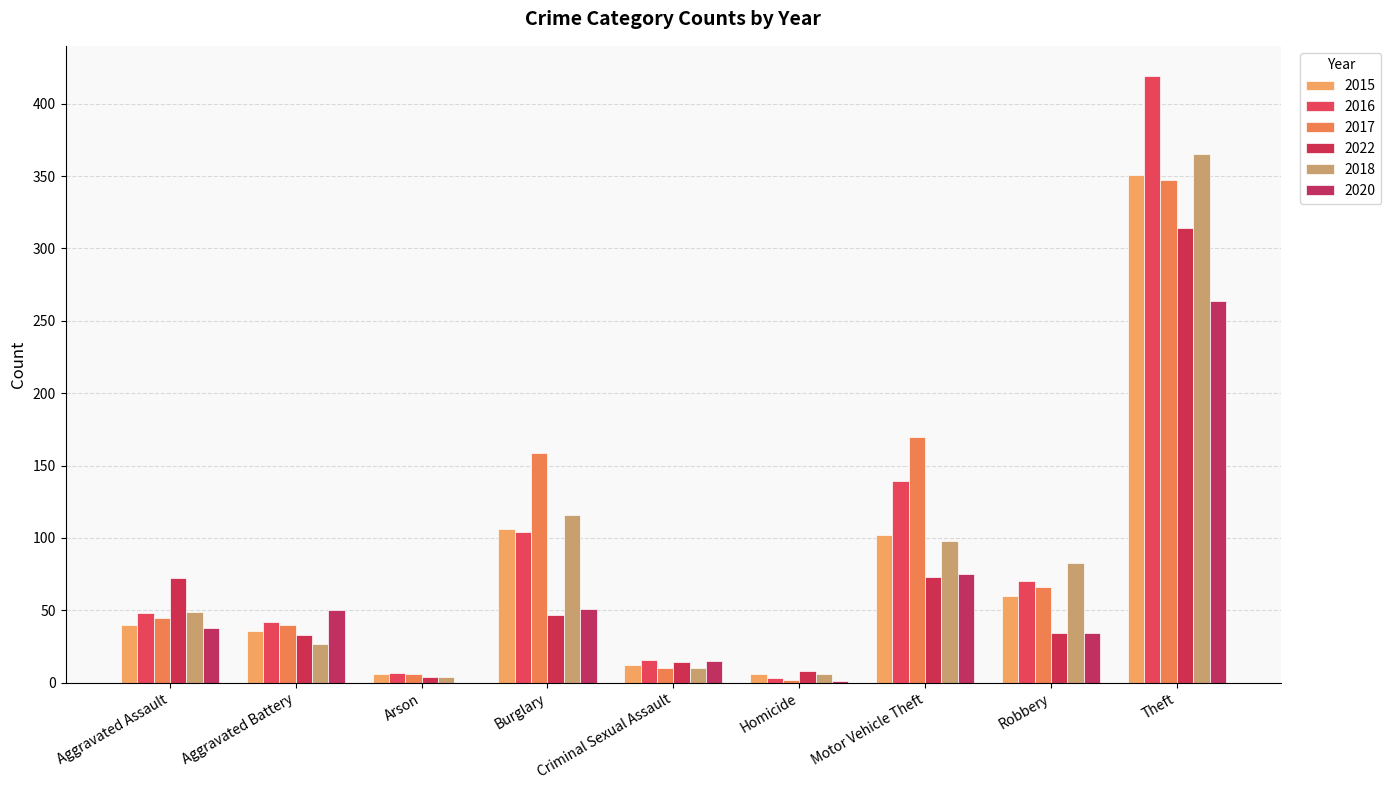

What is the maximum value shown in the chart?

419